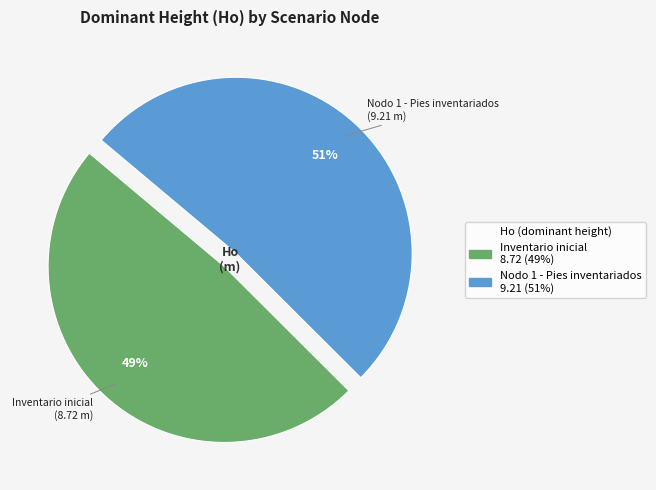

Combined, do Nodo 1 - Pies inventariados and Inventario inicial account for over 50%?

Yes